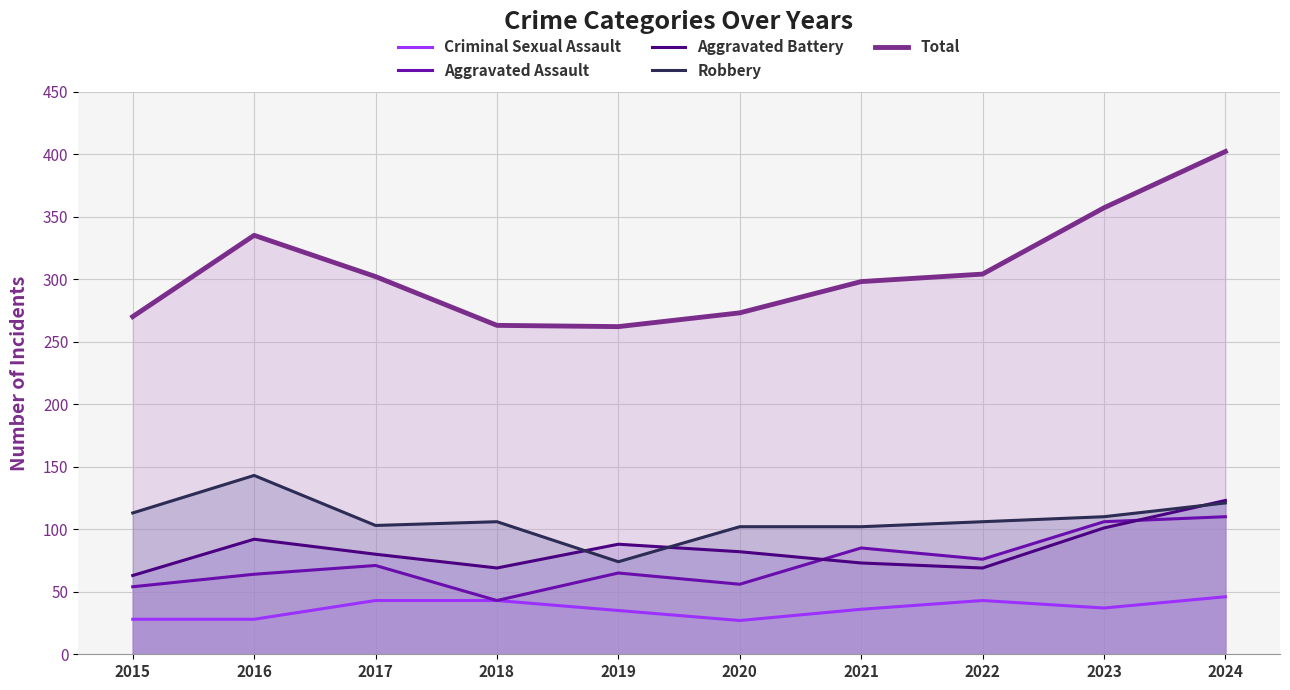

How many times do Robbery and Aggravated Battery cross each other?

3